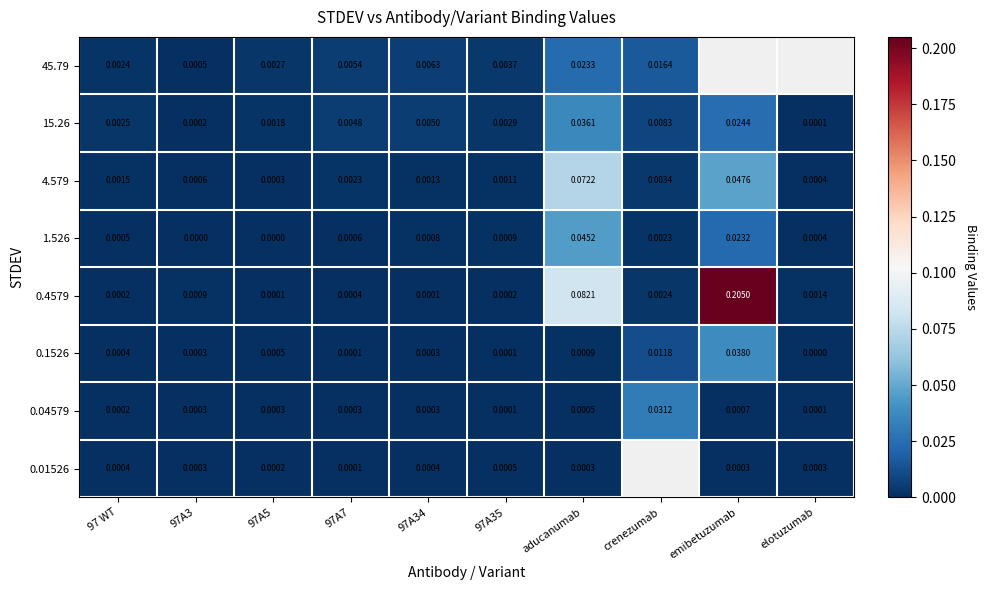

Is the value of 4.579 at 97A35 greater than the value of 0.1526 at elotuzumab?

Yes